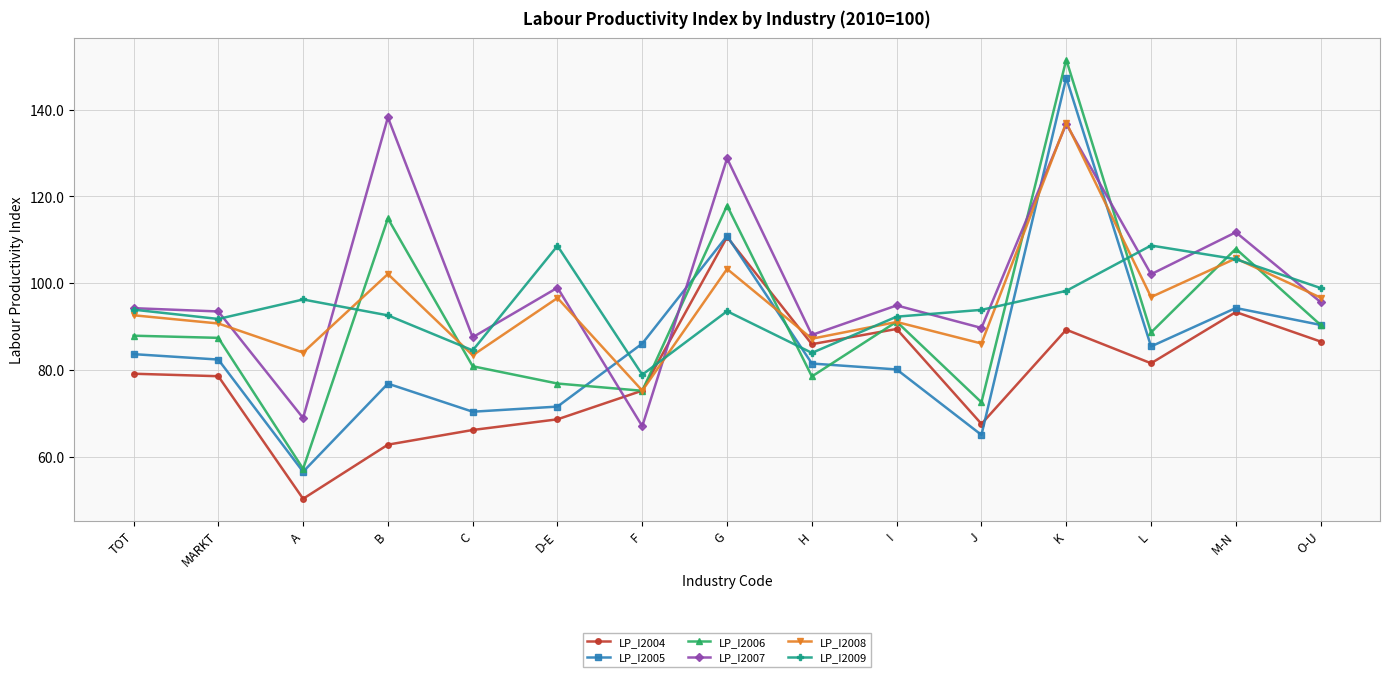

In LP_I2005, how many points are higher than both neighbors (excluding endpoints)?

4